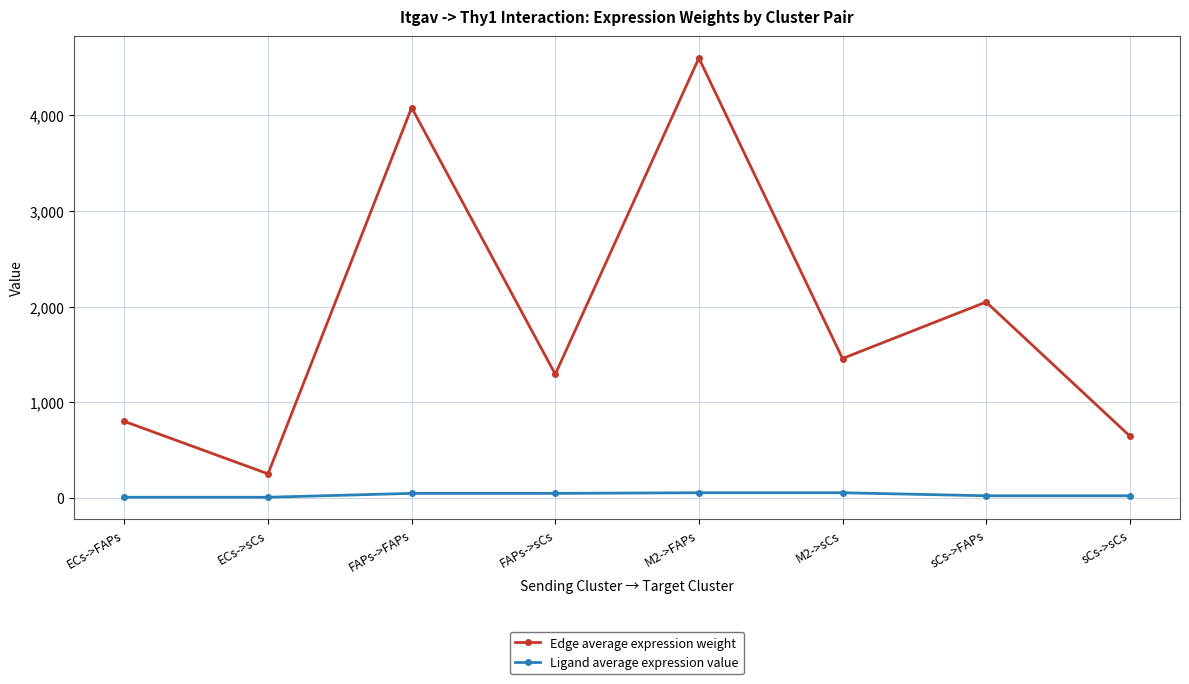

Count the number of categories in the chart.

8